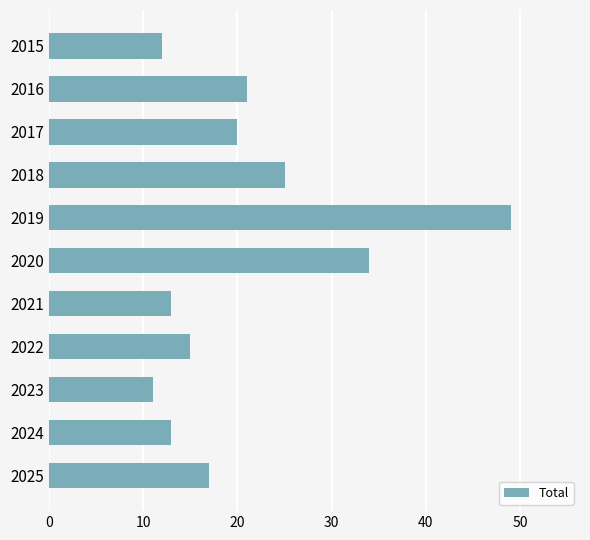

What is the average value?

21